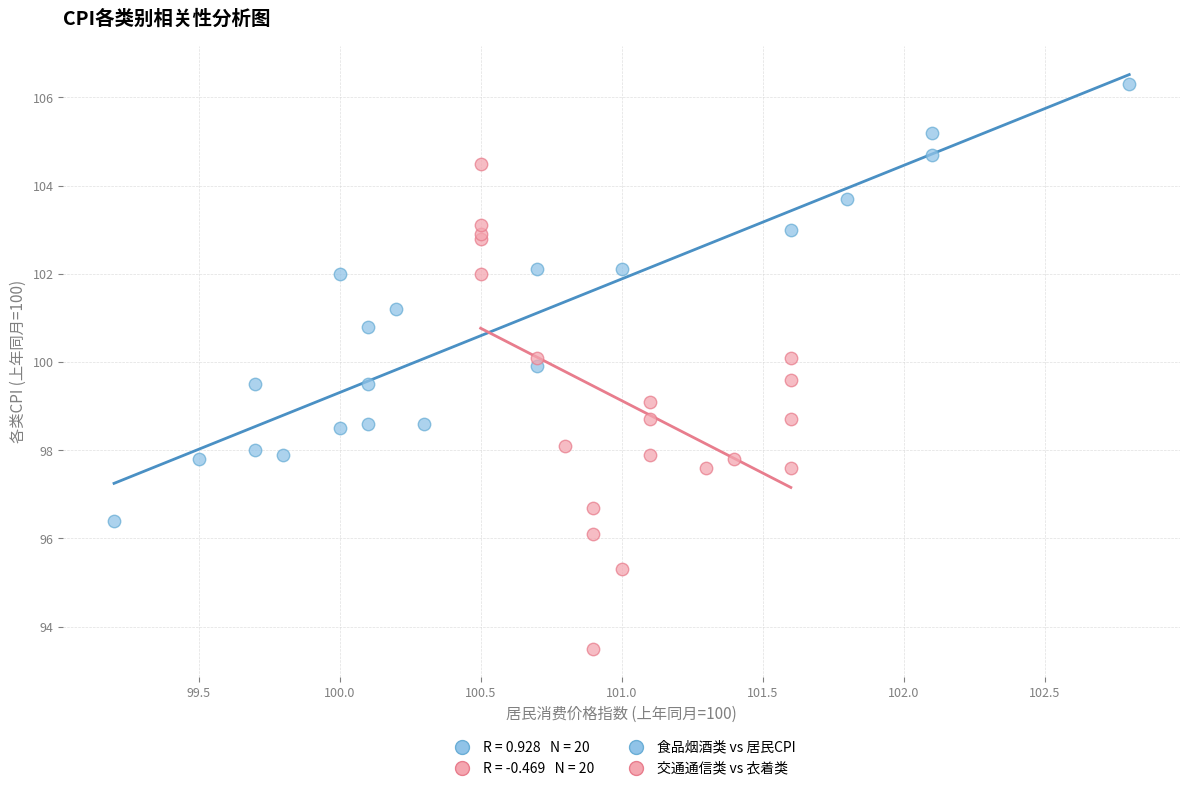

Which series contains the lowest Y value?

交通通信类 vs 衣着类